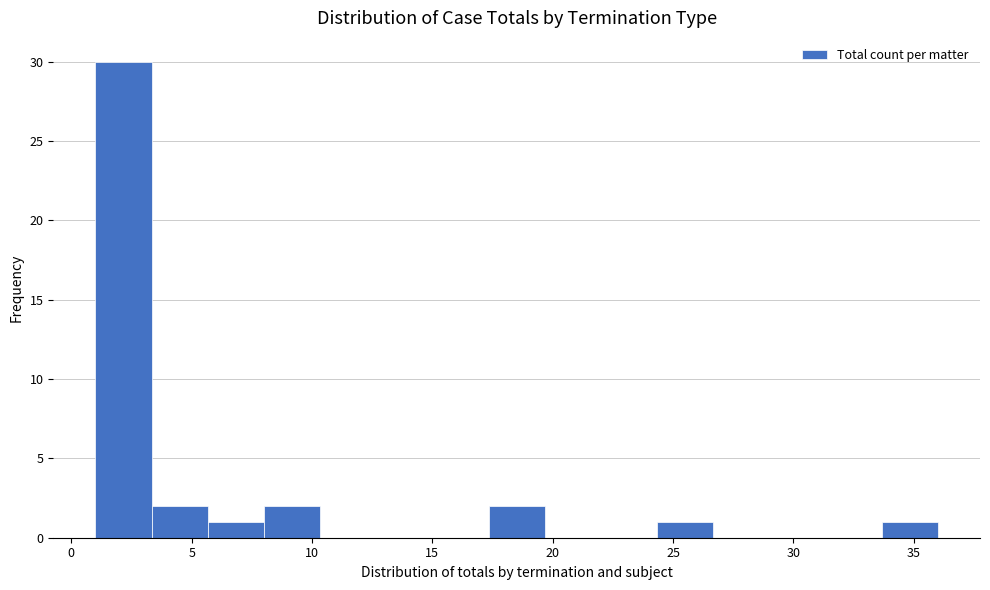

Reading left to right, transcribe this chart: for each bar, give the range it covers on the x-axis and its height. Neither the bar edges nor the heights are printed on the chart, so give them approximately, as read against the axes.

1.0 to 3.5: 30
3.5 to 5.5: 2
5.5 to 8.0: 1
8.0 to 10.5: 2
10.5 to 12.5: 0
12.5 to 15.0: 0
15.0 to 17.5: 0
17.5 to 19.5: 2
19.5 to 22.0: 0
22.0 to 24.5: 0
24.5 to 26.5: 1
26.5 to 29.0: 0
29.0 to 31.5: 0
31.5 to 33.5: 0
33.5 to 36.0: 1